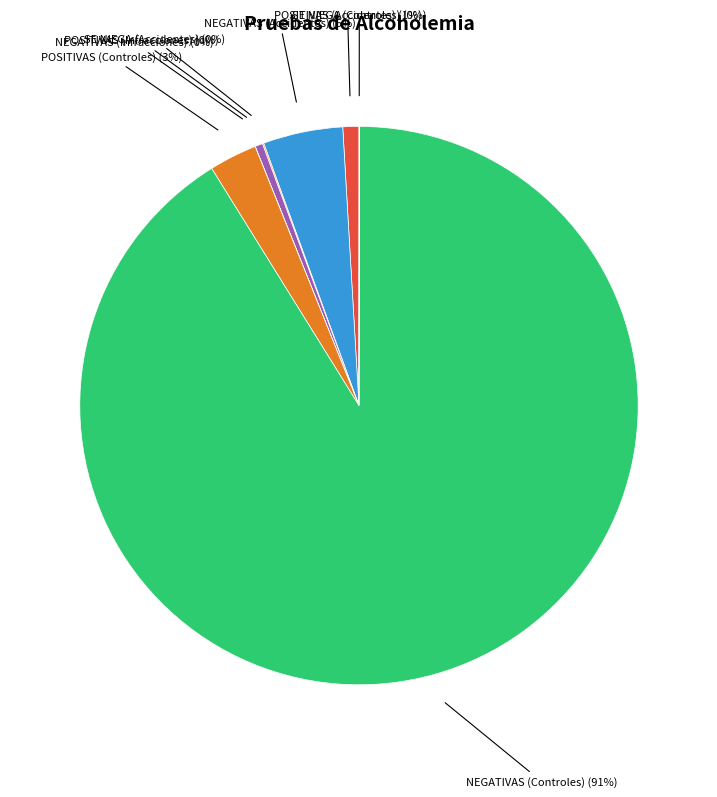

To the nearest percent, what is the difference between the largest and smallest slice percentages?

91%